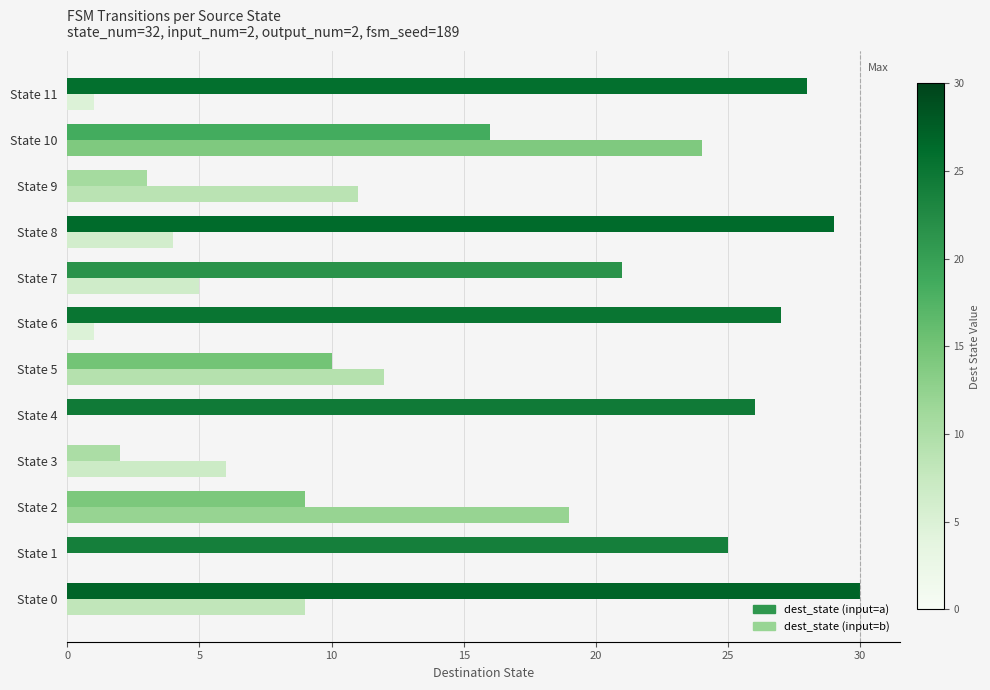

What is the sum of all dest_state (input=a) values?

226